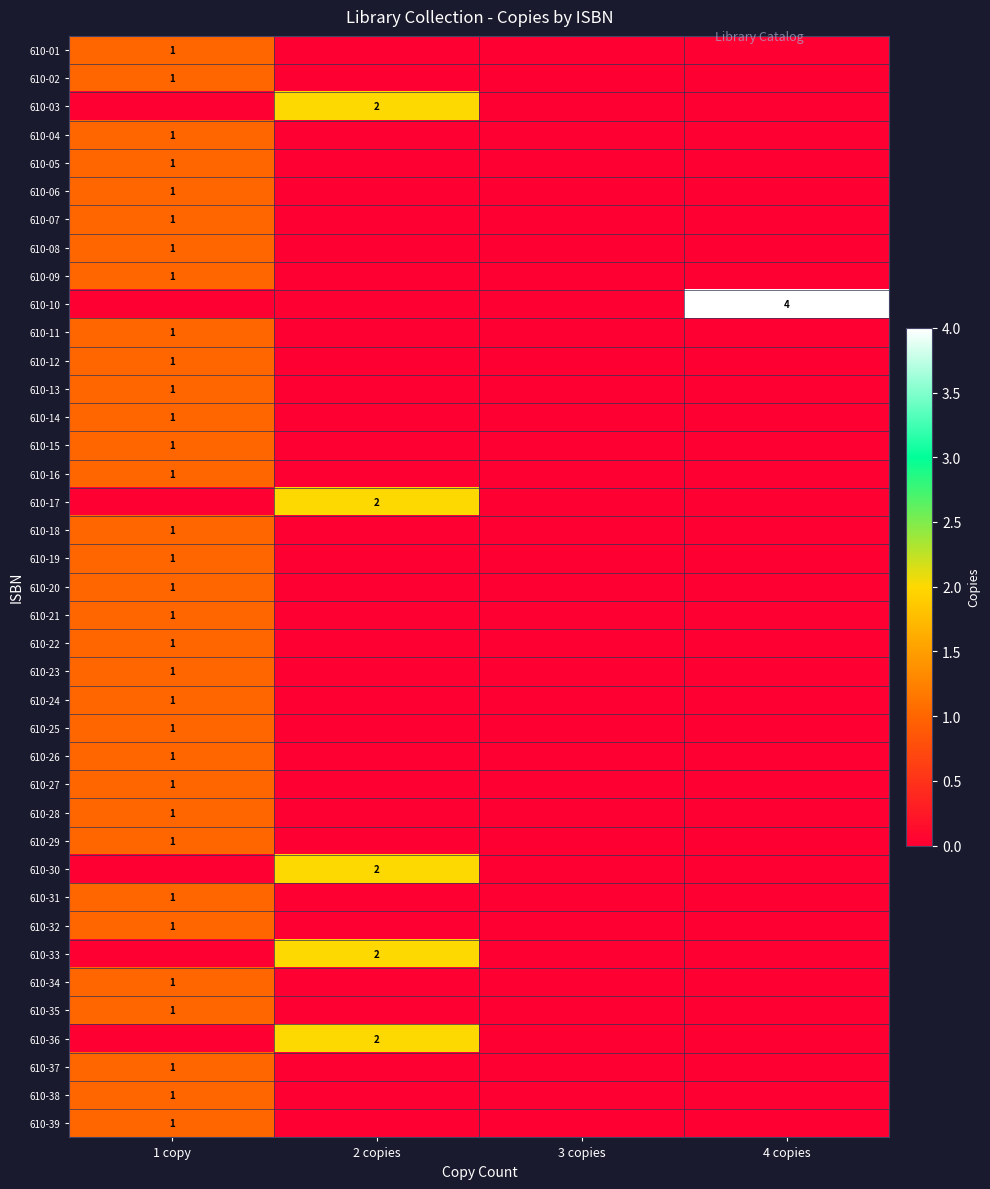

Which series changed the most between 1 copy and 4 copies?

610-10